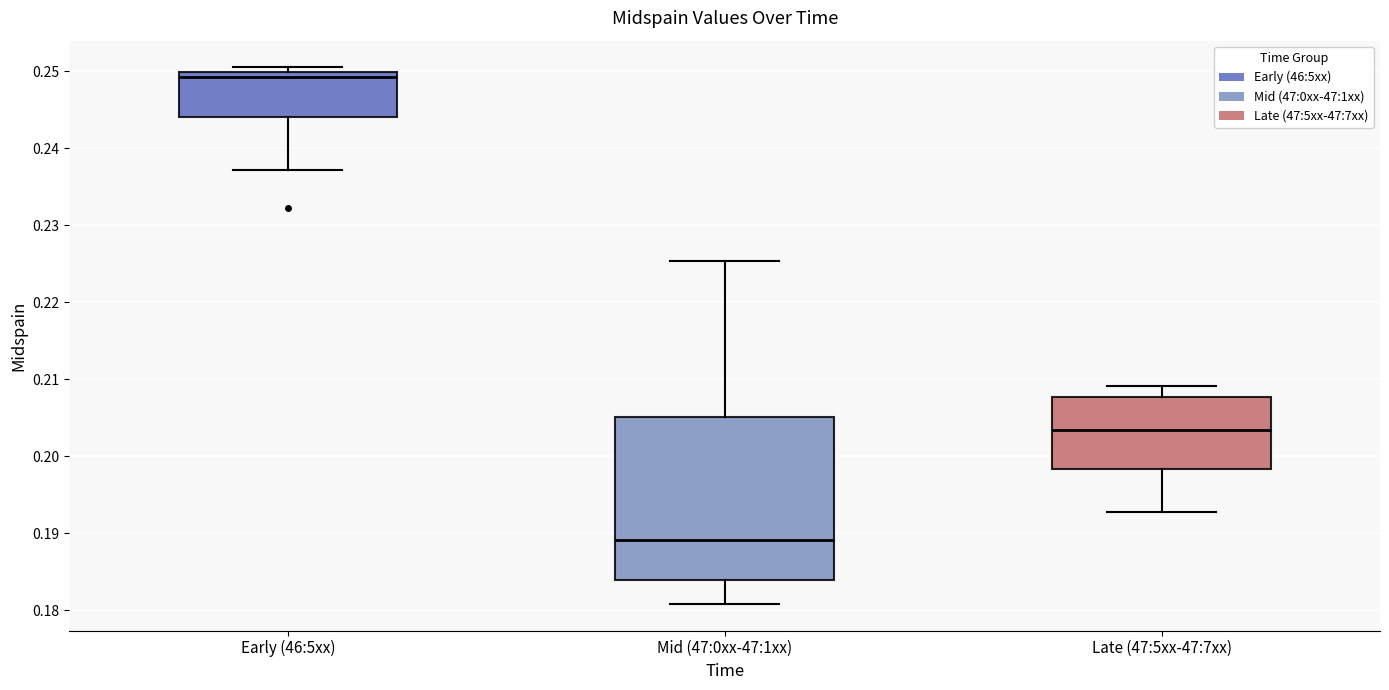

Where is the upper edge of the box for Early (46:5xx) on the y-axis? The values are not printed on the chart, so give them approximately, as read against the axis.

0.250